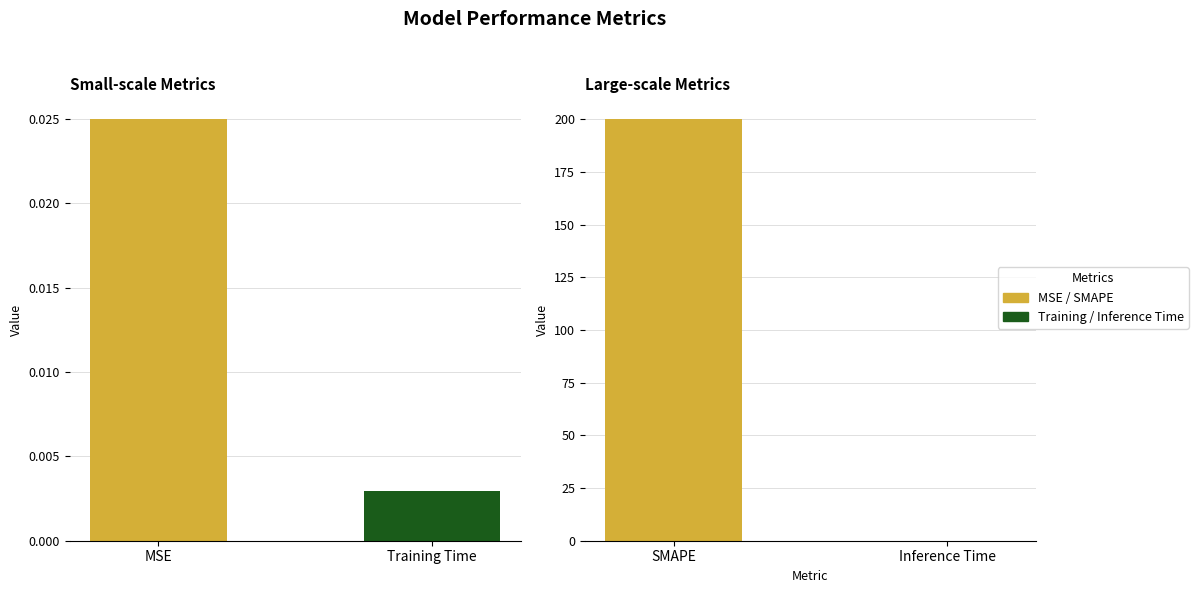

Is it true that the value at Training Time is 0.0?

False